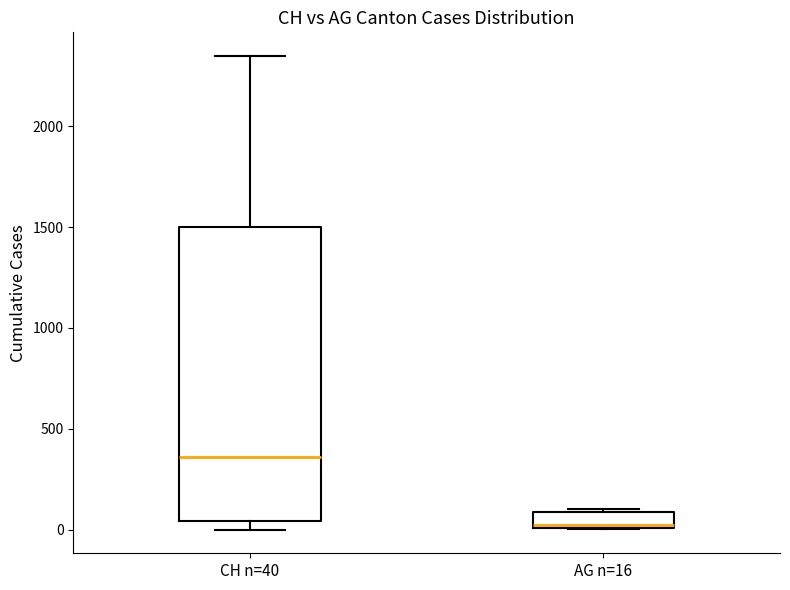

Reading left to right, transcribe this box plot: for each box, give where its median line is, the range the box spans, and where its two whiskers end, as read against the y-axis. The values are not printed on the chart, so give them approximately, as read against the axis.

CH n=40: median 350, box 50 to 1500, whiskers 0 to 2350
AG n=16: median 0 (just above the box's lower edge), box 0 to 100, whiskers 0 to 100